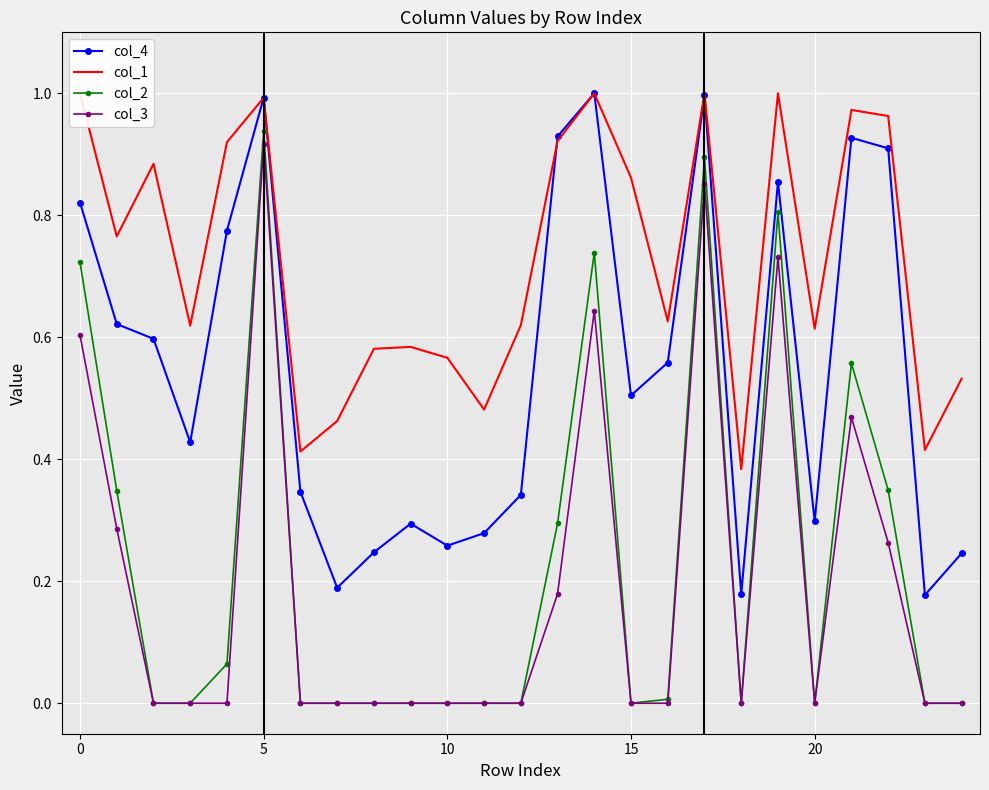

How many lines are shown in the chart?

4